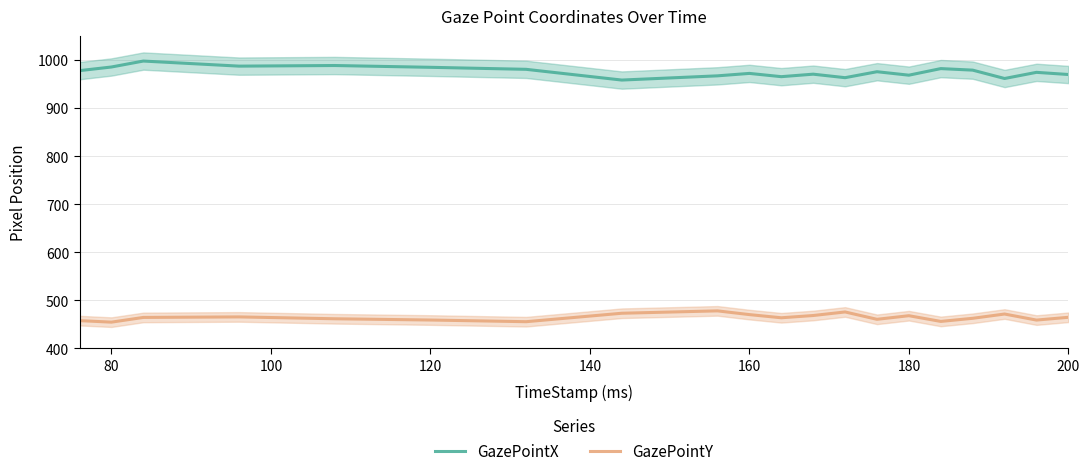

Is it true that GazePointX equals 968.4 at 180?

True